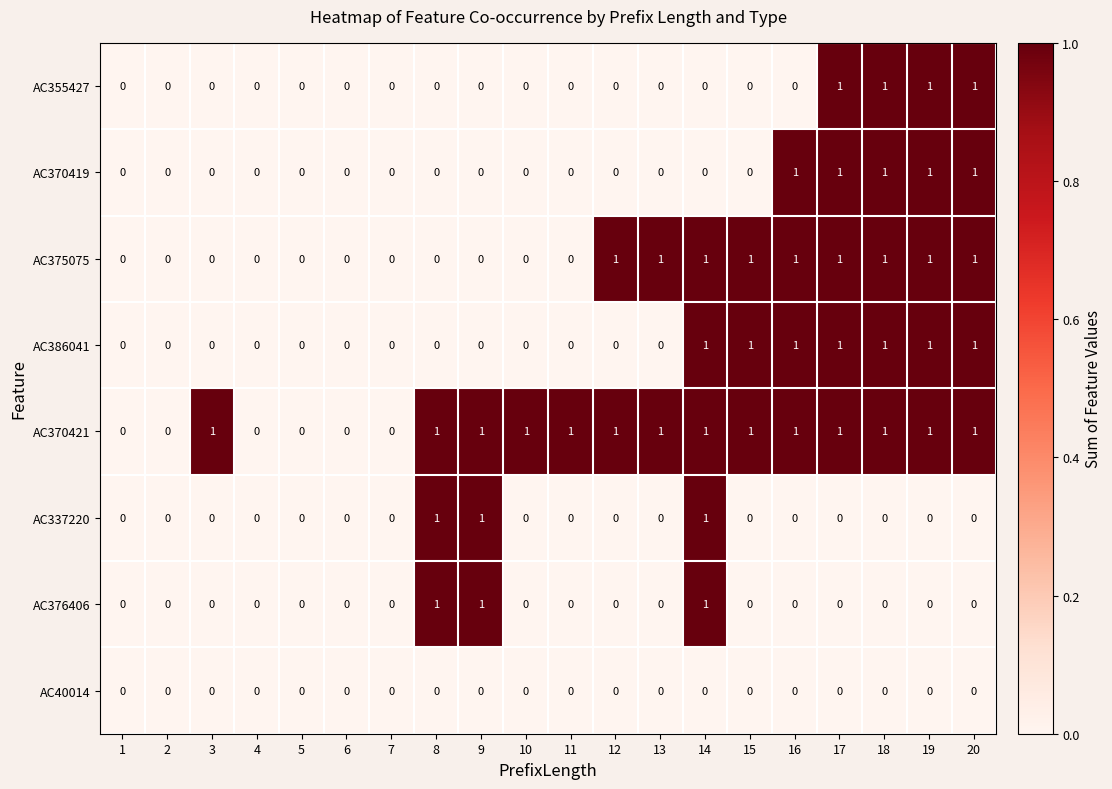

What is the sum of all AC337220 values?

3